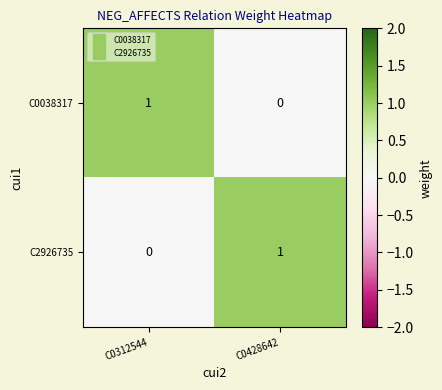

How many data points does each series have?

2